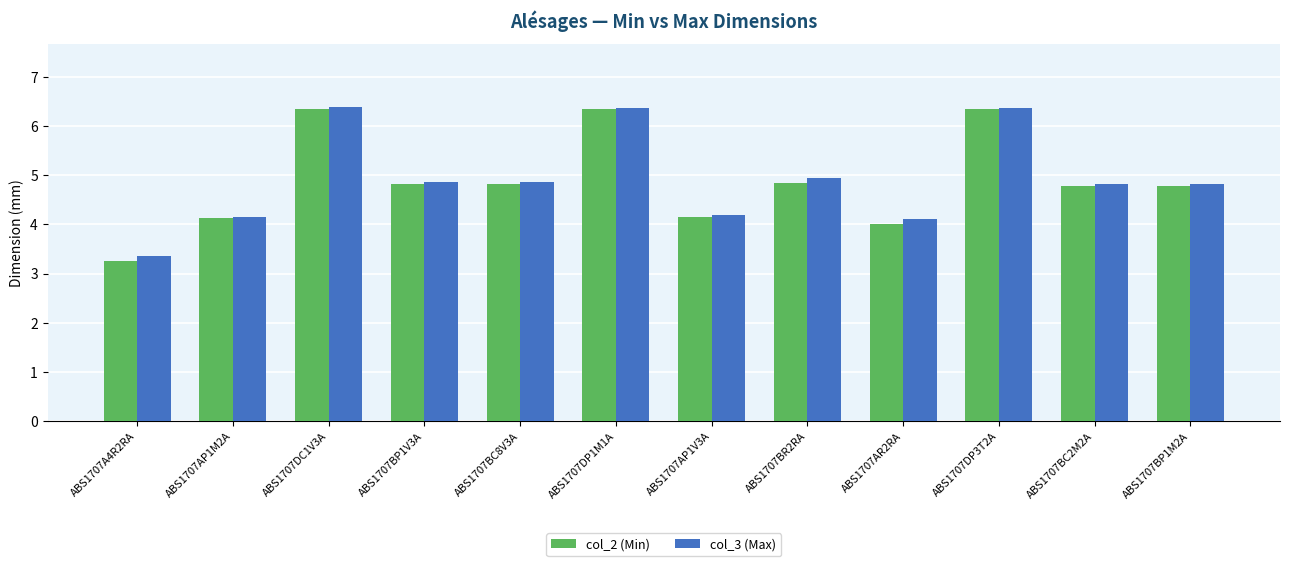

Is the value of col_2 (Min) at ABS1707BC8V3A greater than the value of col_3 (Max) at ABS1707BR2RA?

No